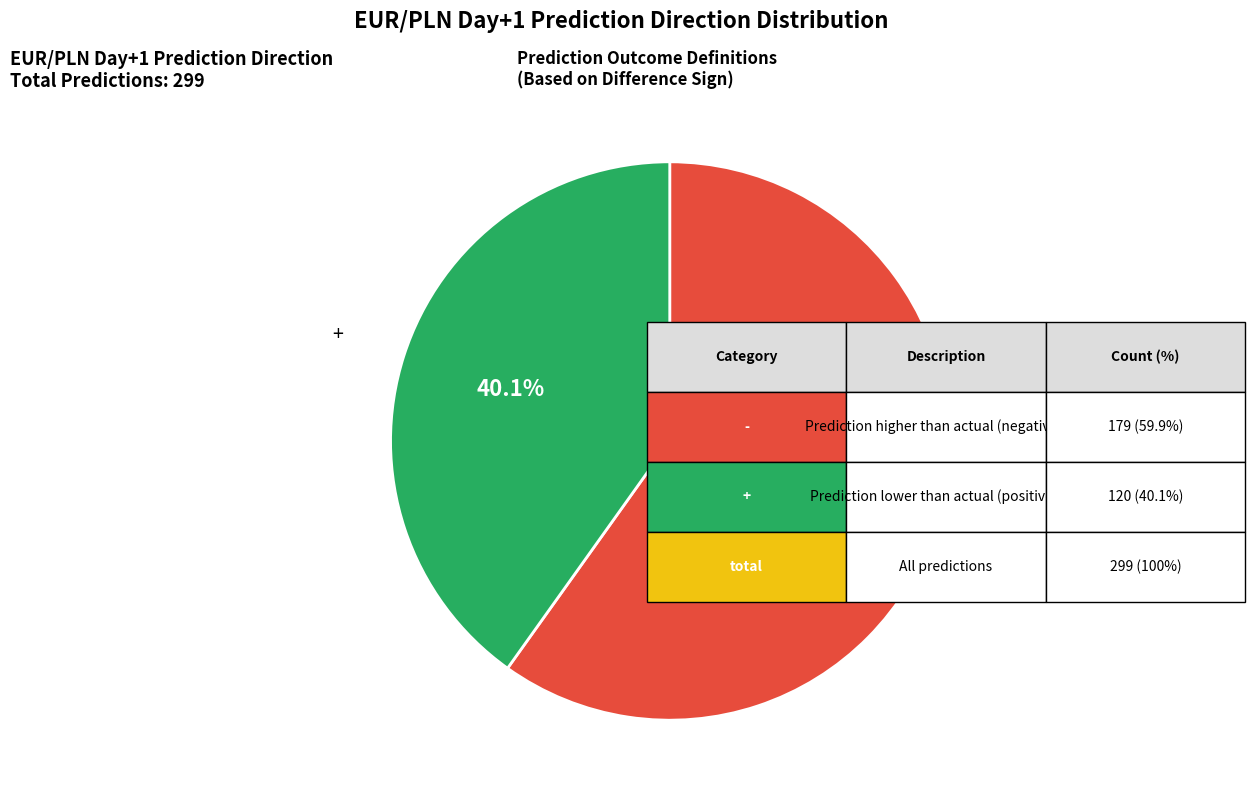

How many slices are in this pie chart?

2